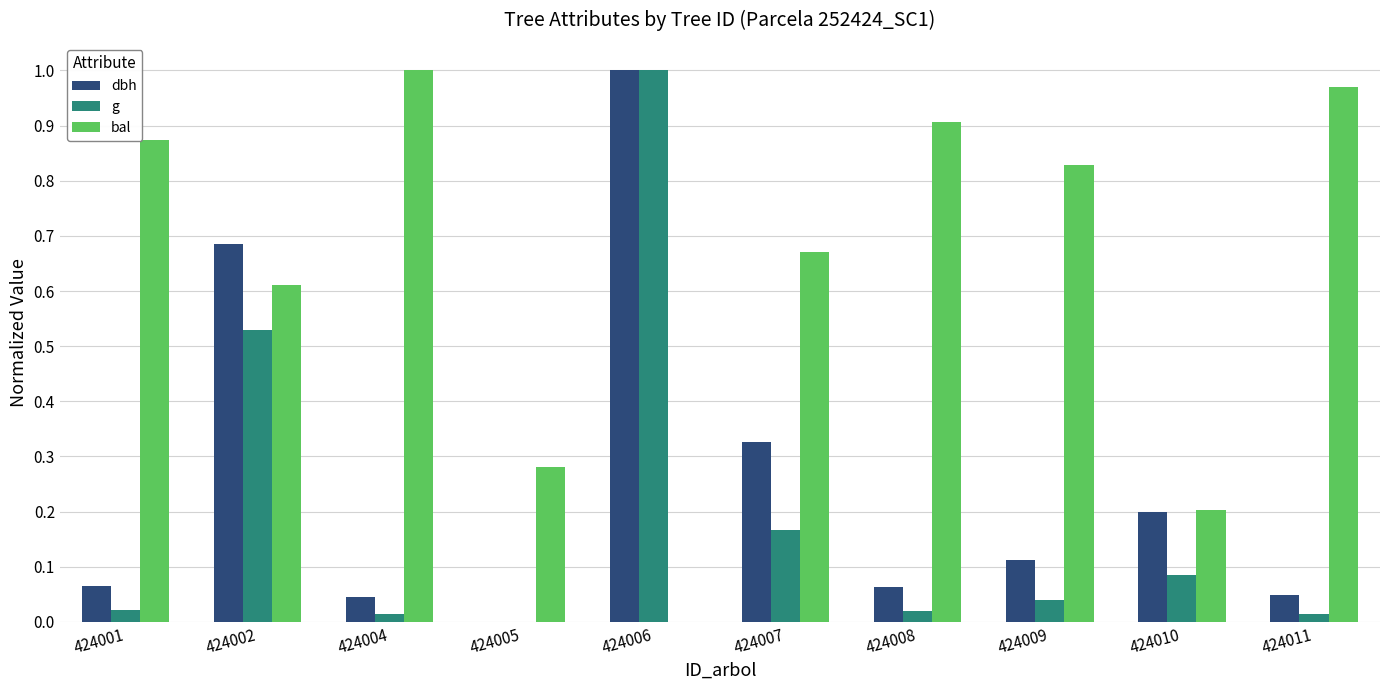

Between 424002 and 424008, which series saw the biggest shift?

dbh